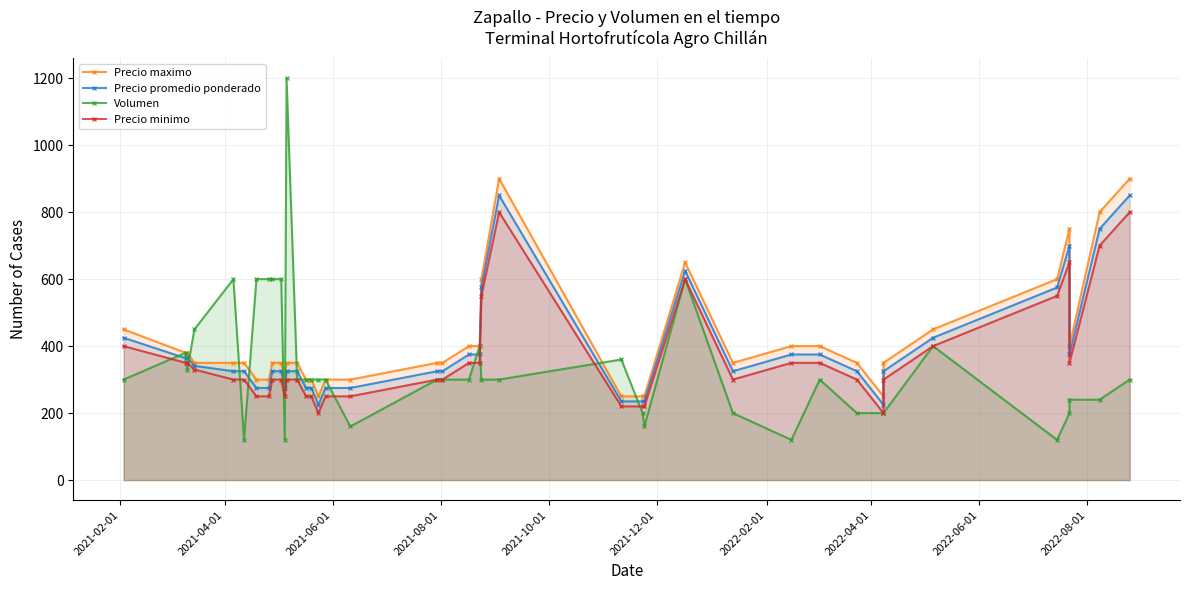

At how many categories does at least one series exceed 1192?

1